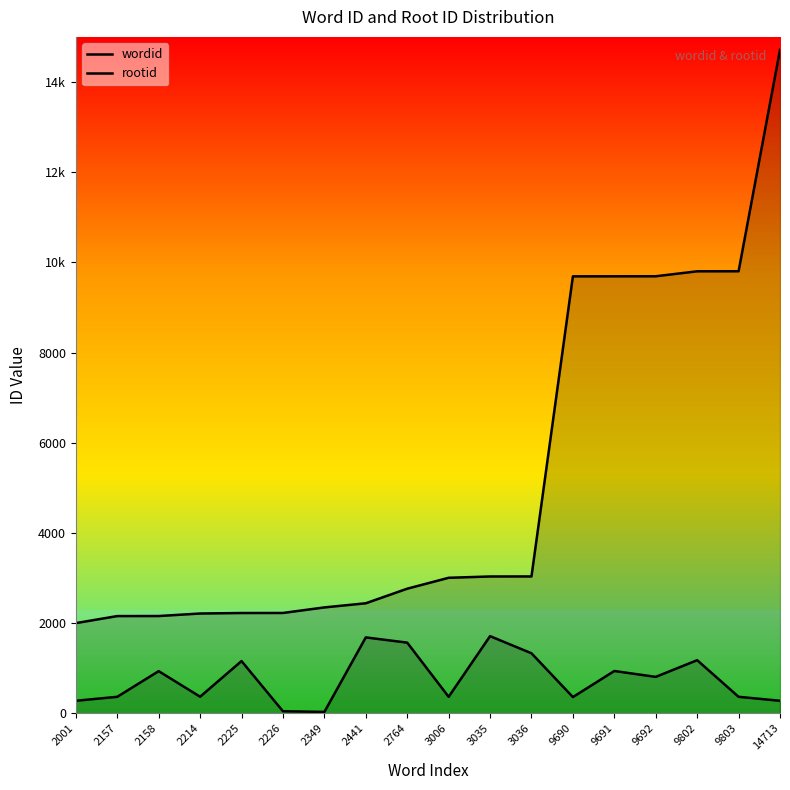

What is the sum of all rootid values?

13786